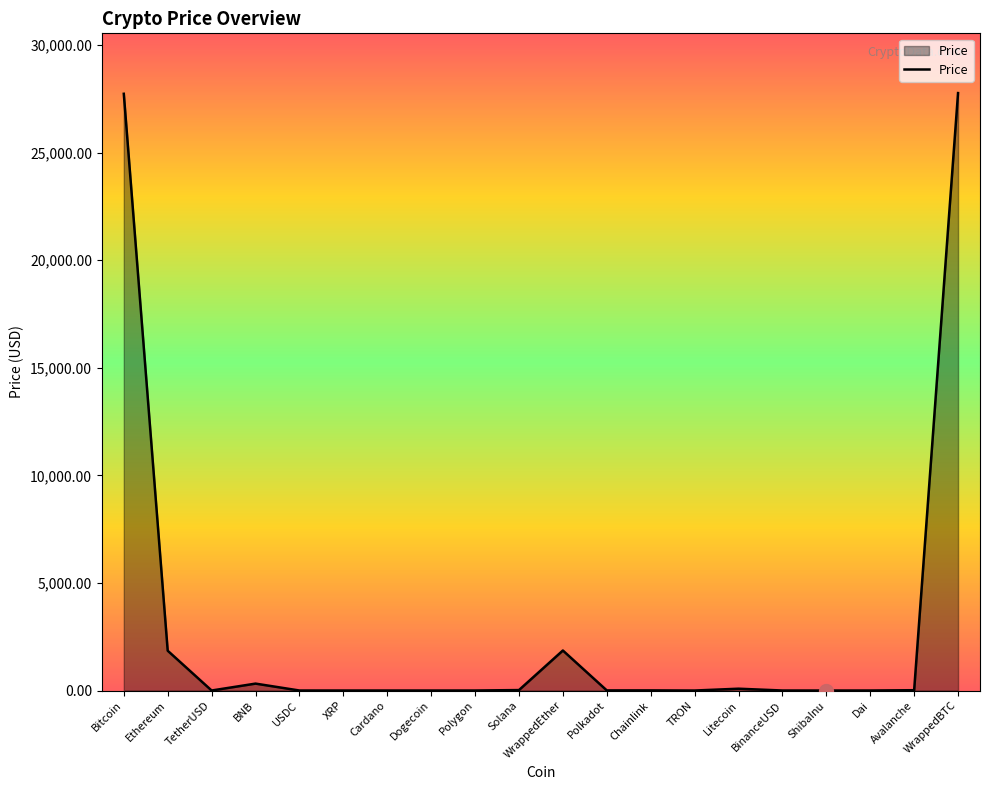

The value at Ethereum is 2948.8. True or false?

False